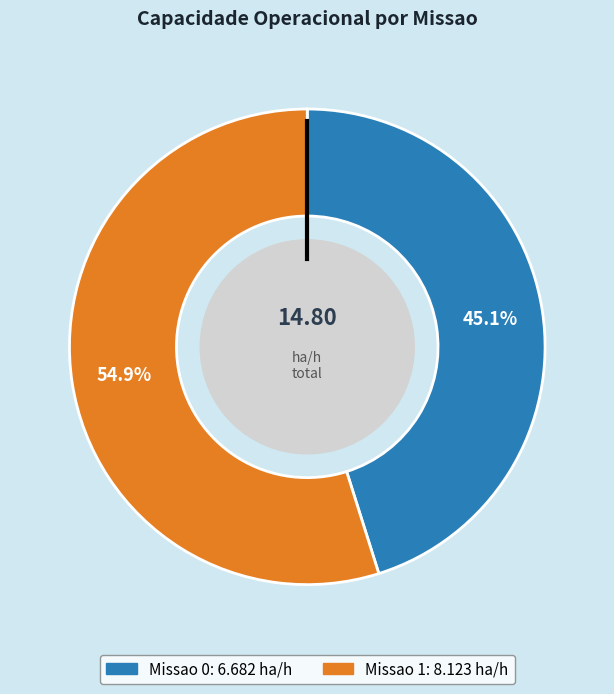

What is the largest slice in the pie chart?

1